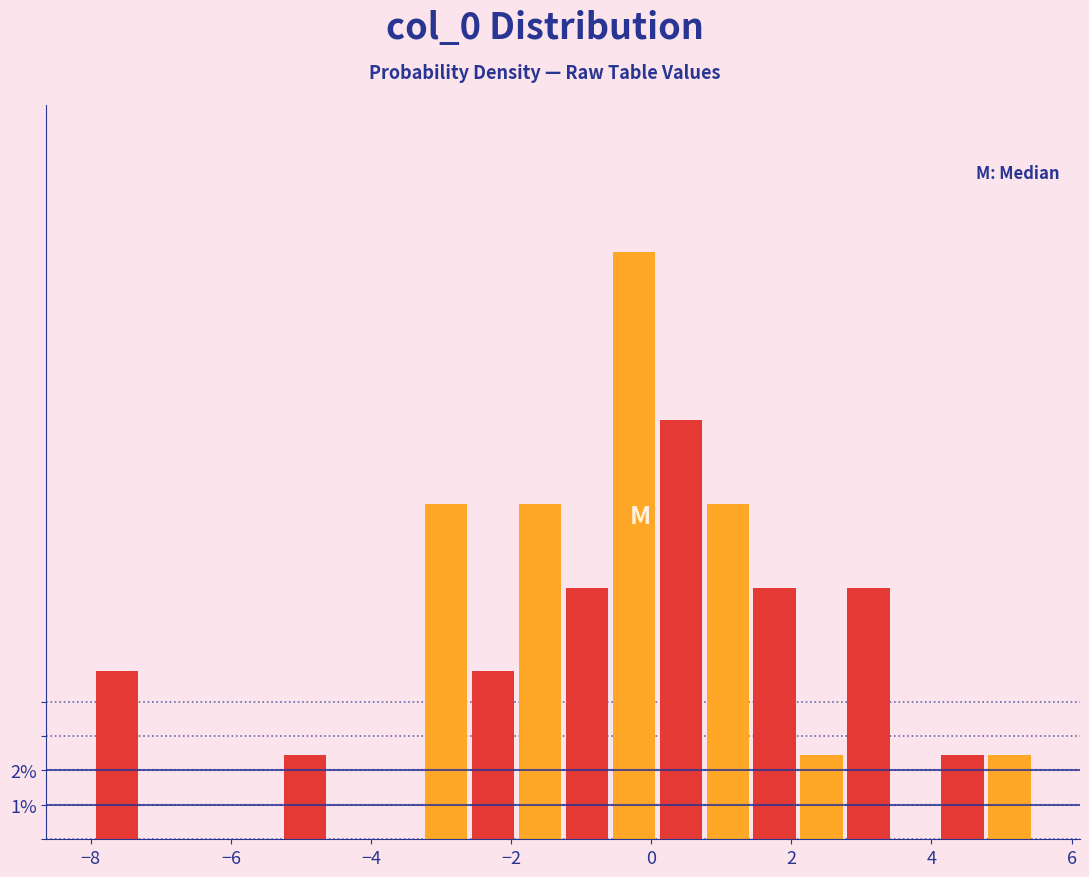

Read against the x-axis, roughly where is the centre of the tallest bar?

-0.2